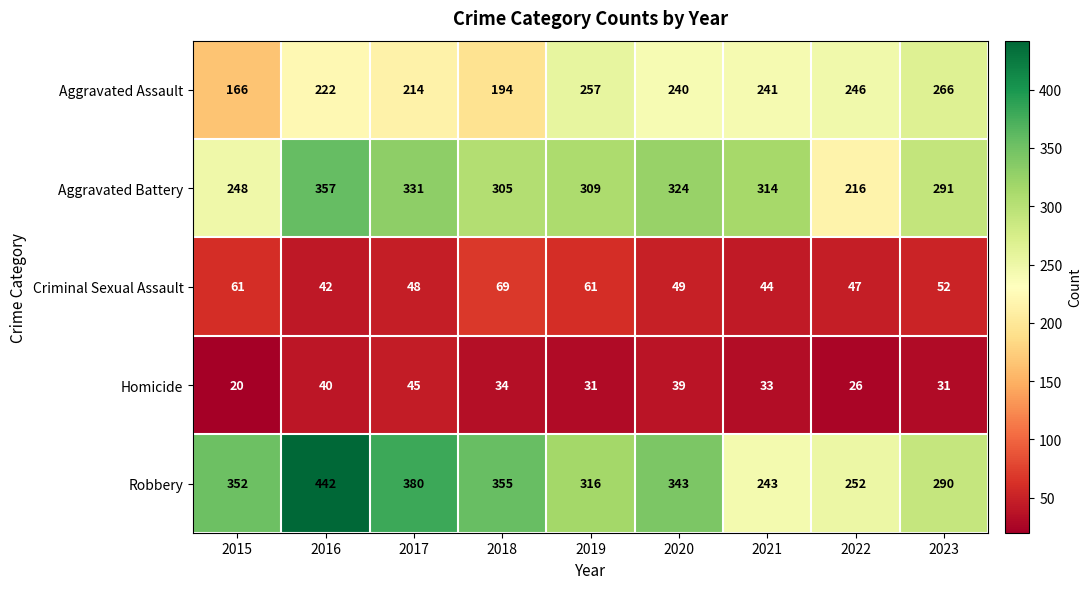

Which label corresponds to the smallest value in the chart?

2015